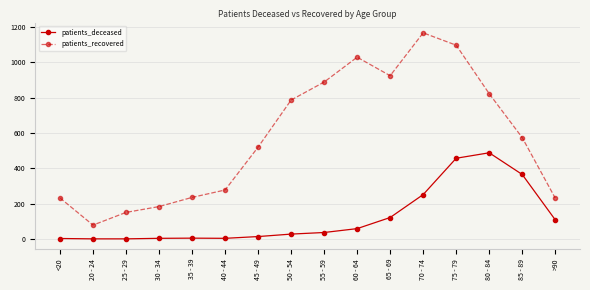

What value does the patients_recovered series have at 20 - 24, to the nearest 100?

100